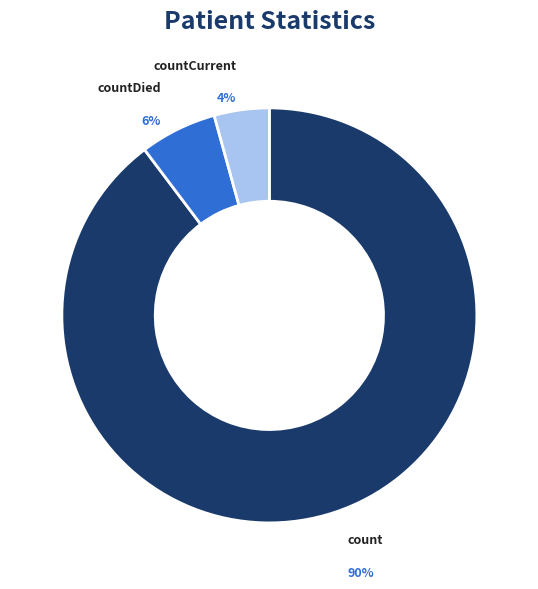

To the nearest percent, what is the difference between the countDied and countCurrent slice percentages?

2%